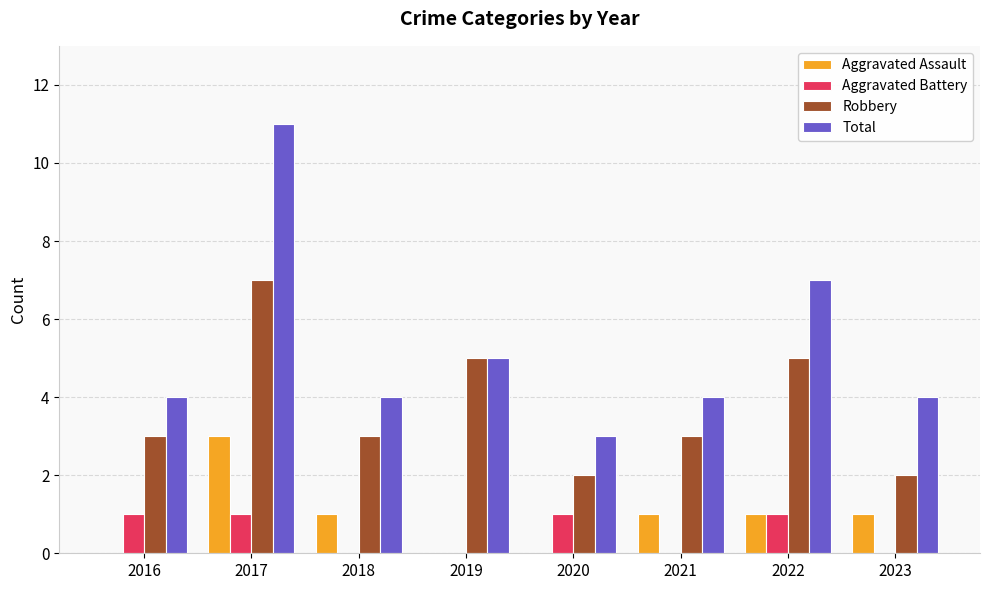

How many data points does each series have?

8